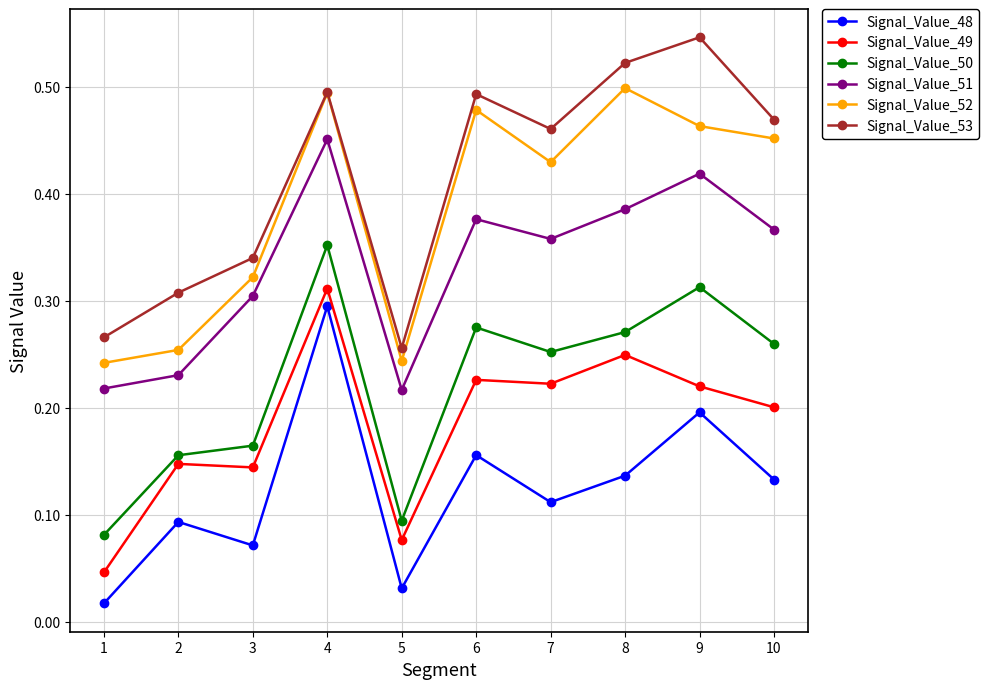

Which series has the largest total across all categories?

Signal_Value_53